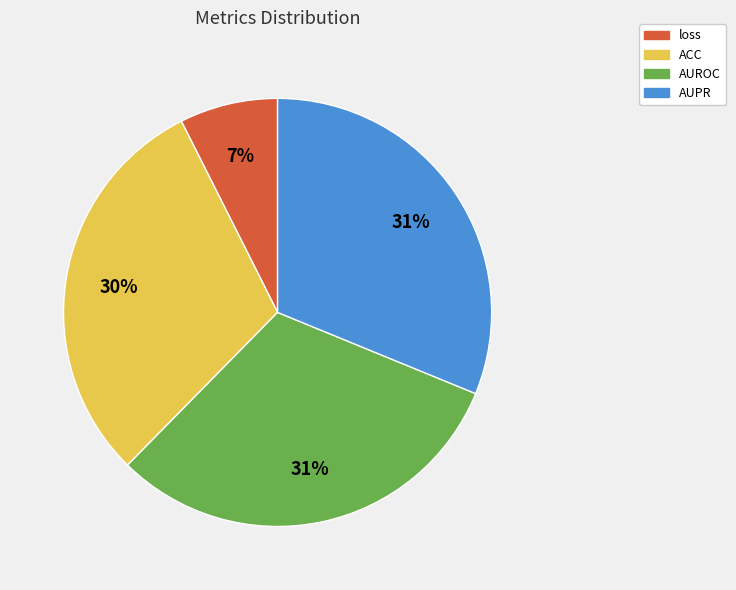

The ACC slice represents 30% of the pie. True or false?

True